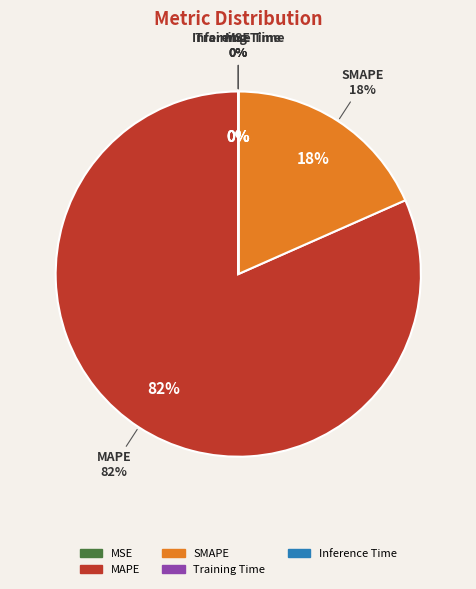

Which category has the biggest portion of the pie?

MAPE